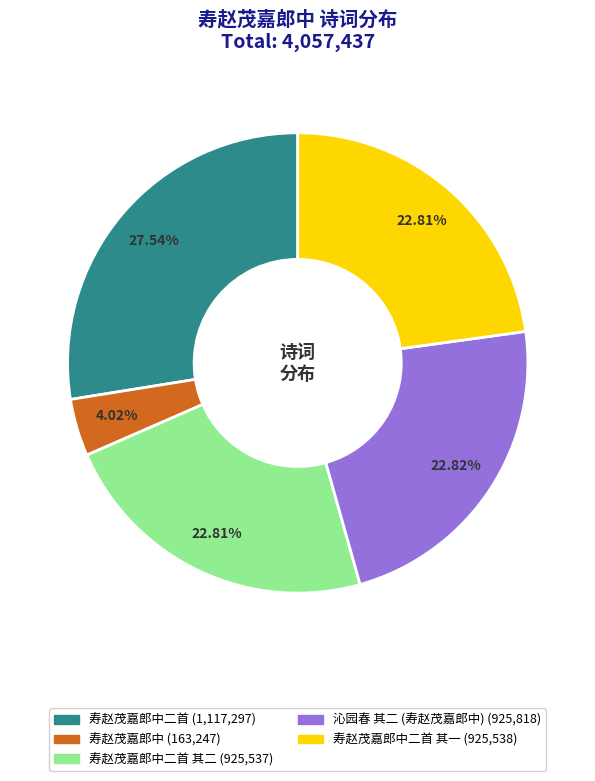

Is there a majority slice in this chart?

No